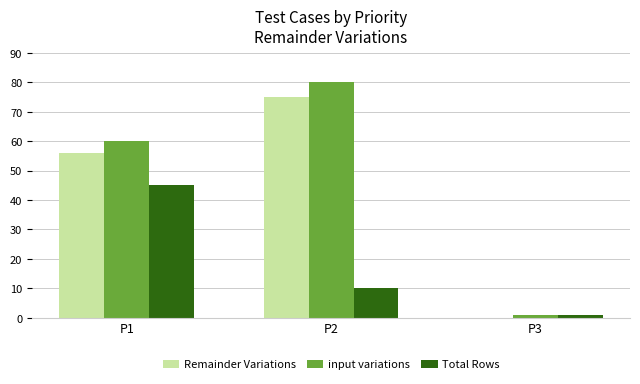

Which series has the widest spread of values?

input variations